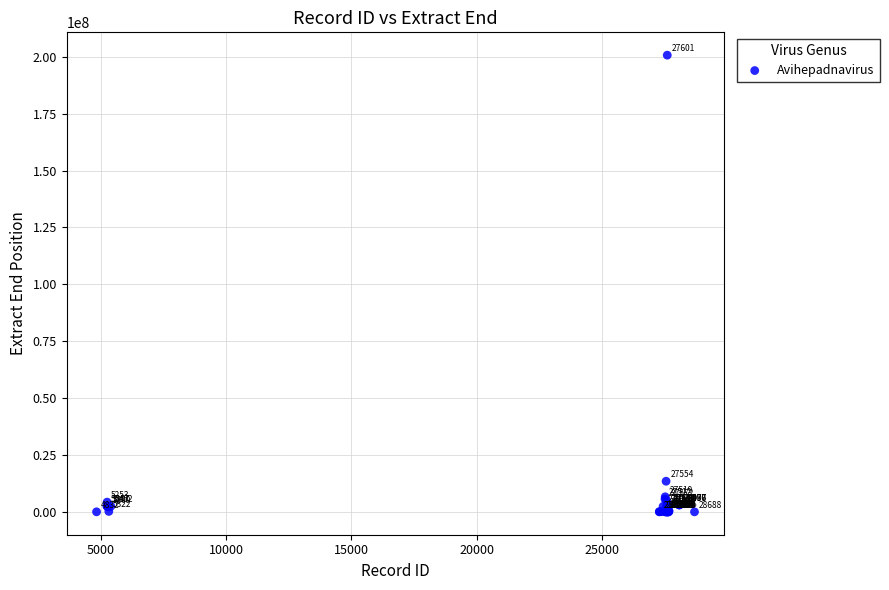

What Y value in the scatter plot is closest to 100368044?

13489155